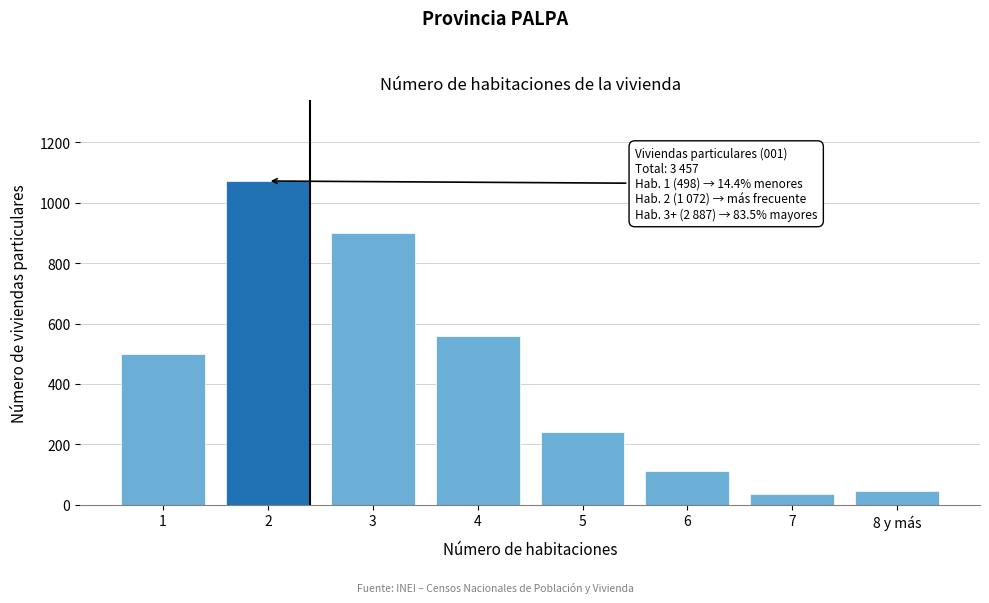

Reading right to left, extract all data points from this chart.

8 y más=44	7=36	6=111	5=239	4=558	3=899	2=1072	1=498